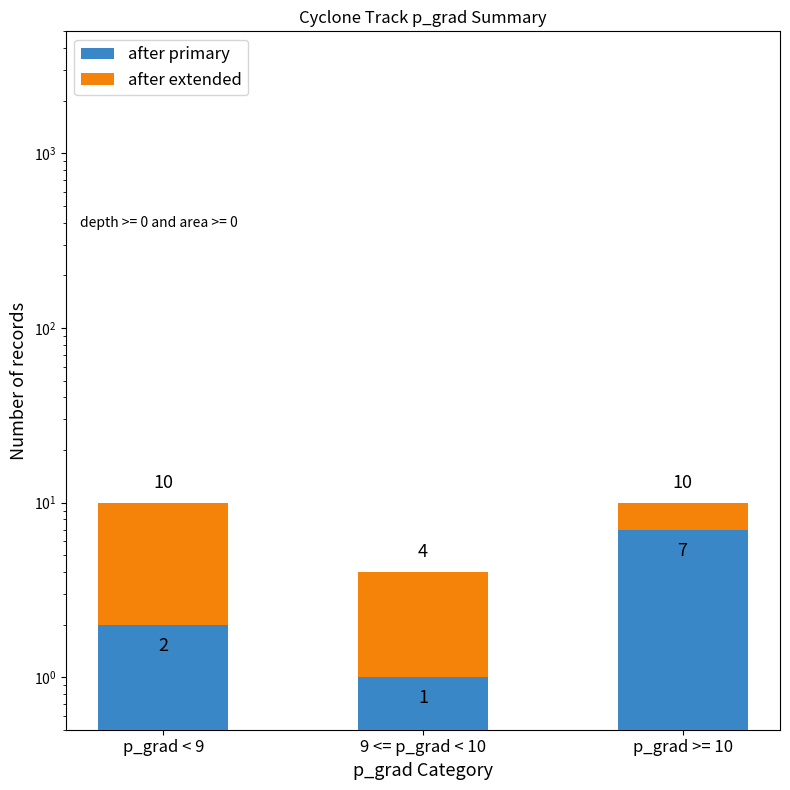

How many groups of bars are there?

3